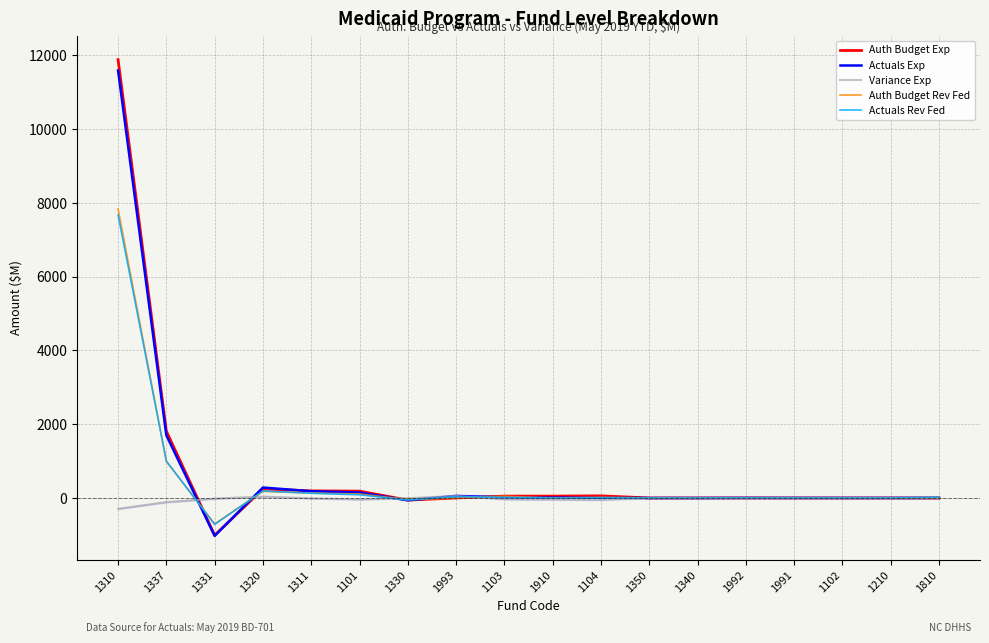

At which category is the sum across all series the highest?

1310